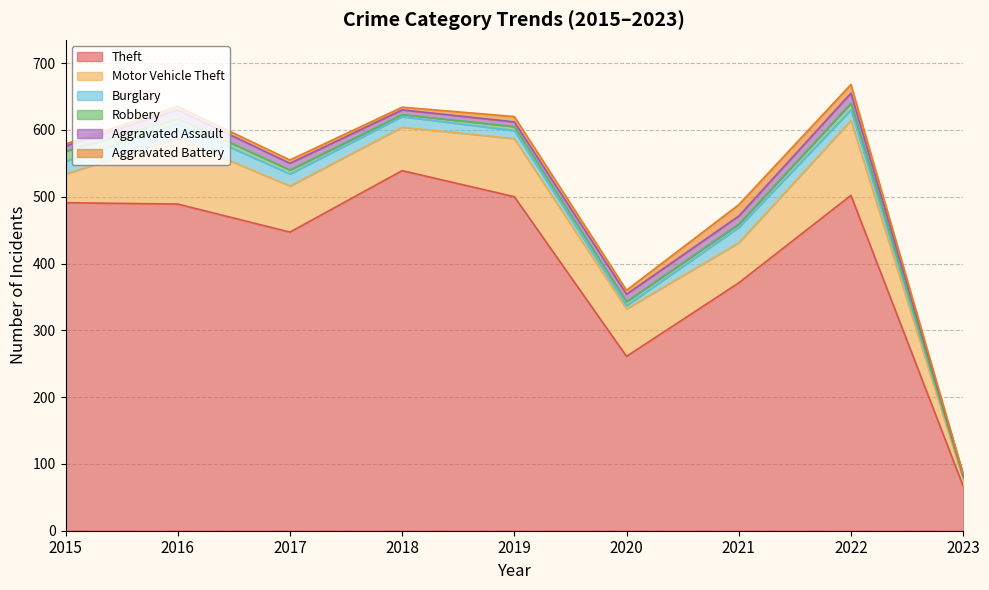

What are all the series names shown in the legend?

Theft, Motor Vehicle Theft, Burglary, Robbery, Aggravated Assault, Aggravated Battery